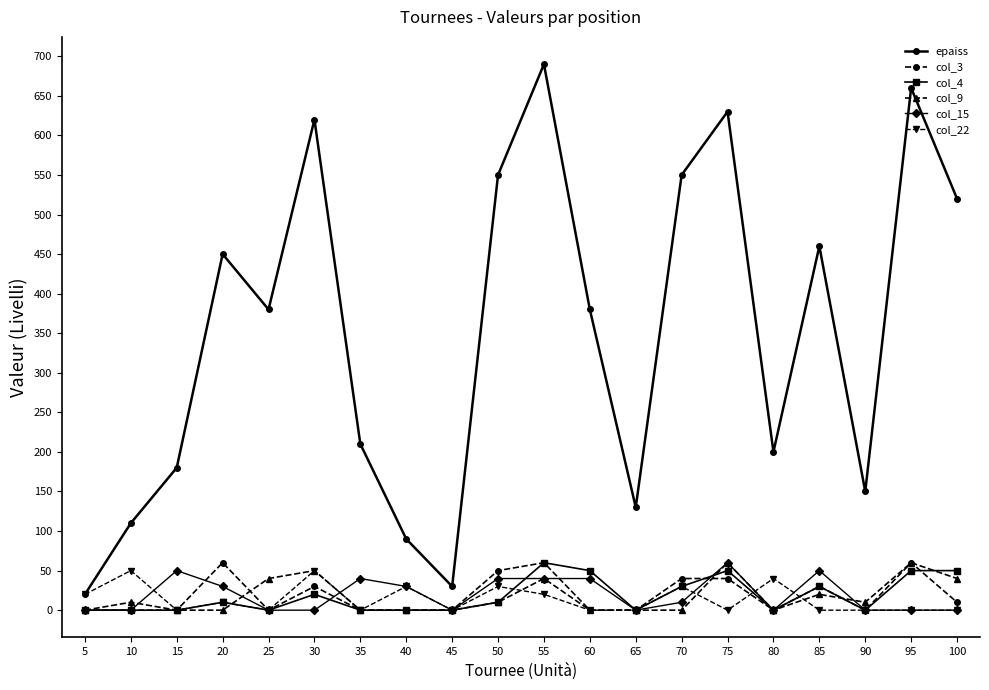

Where is the first local maximum for epaiss?

20